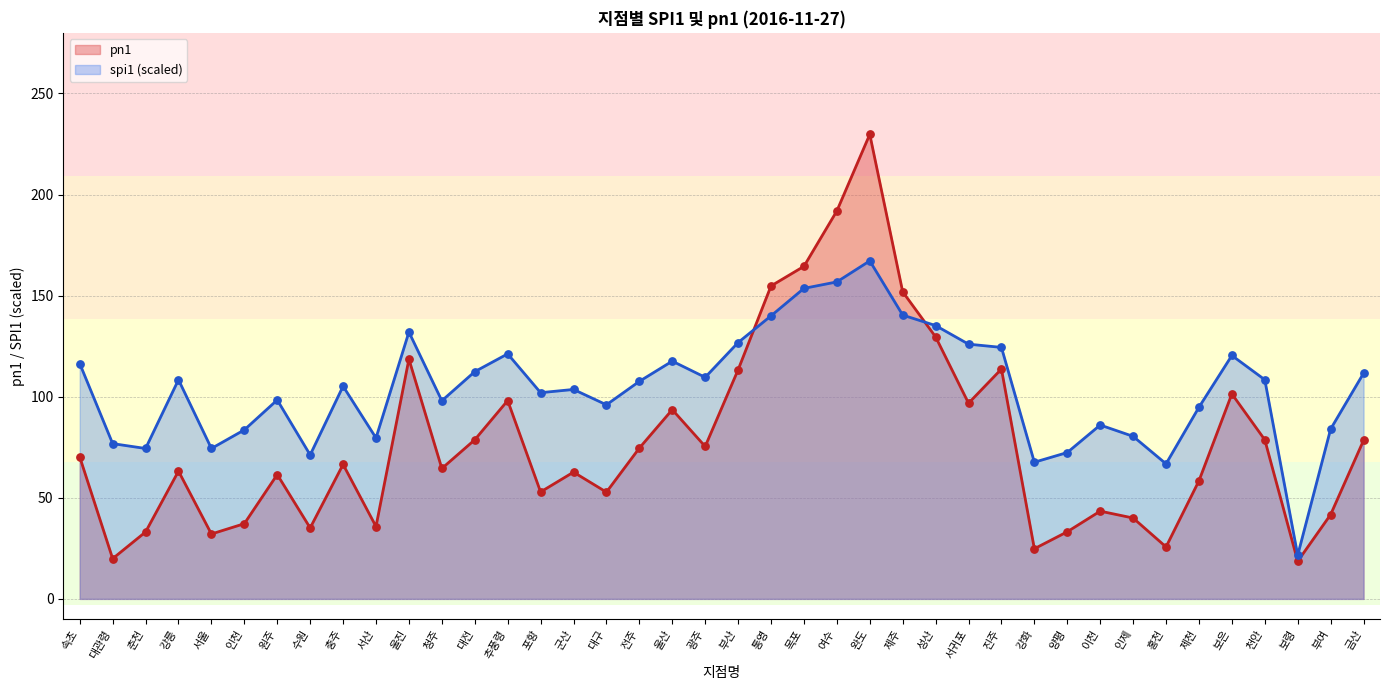

Which series reaches the minimum Y coordinate?

pn1